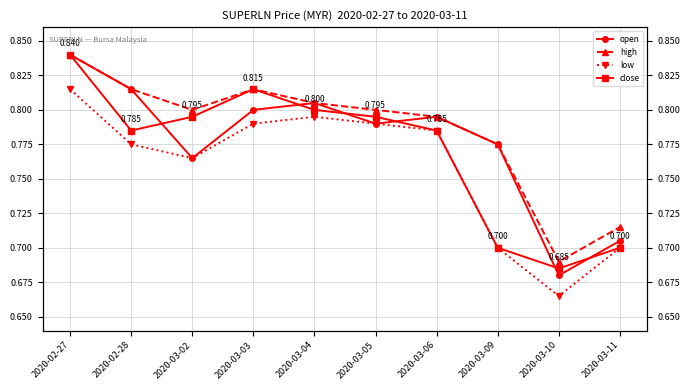

What is the sum of all open values?

7.8